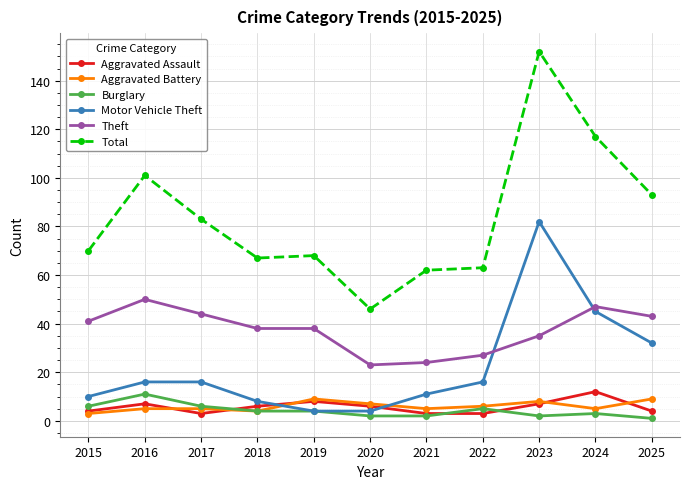

Between 2015 and 2023, which series saw the biggest shift?

Total